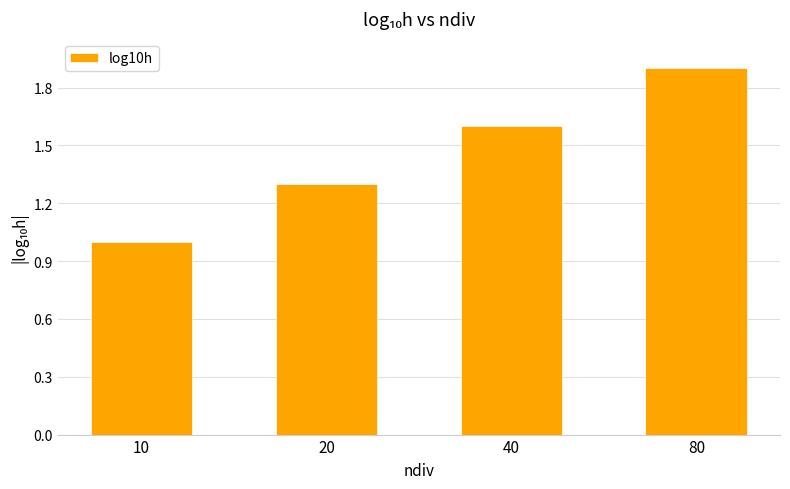

Rank the categories by value from highest to lowest.

80, 40, 20, 10